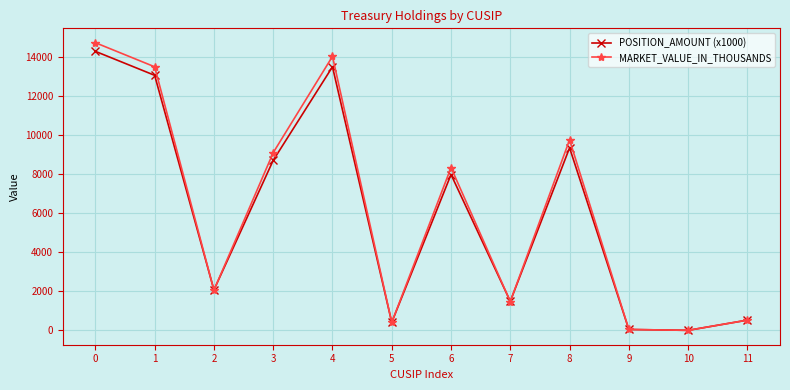

What is the value of the MARKET_VALUE_IN_THOUSANDS point at the 4th from the left?

9093.0